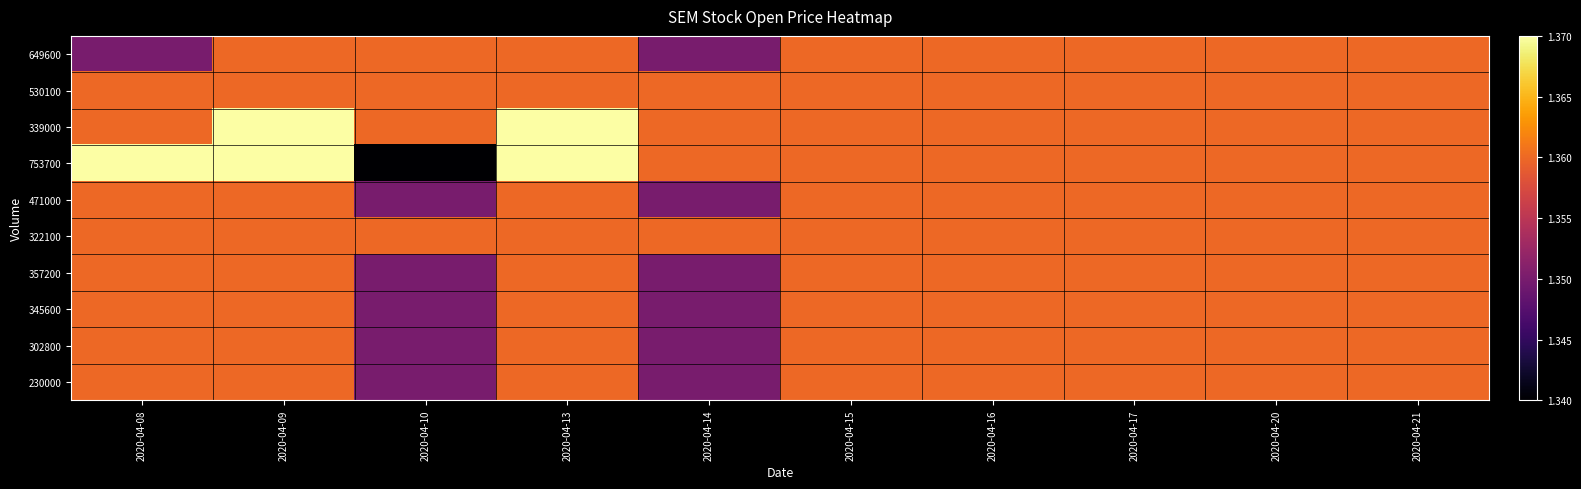

Count the number of categories in the chart.

10